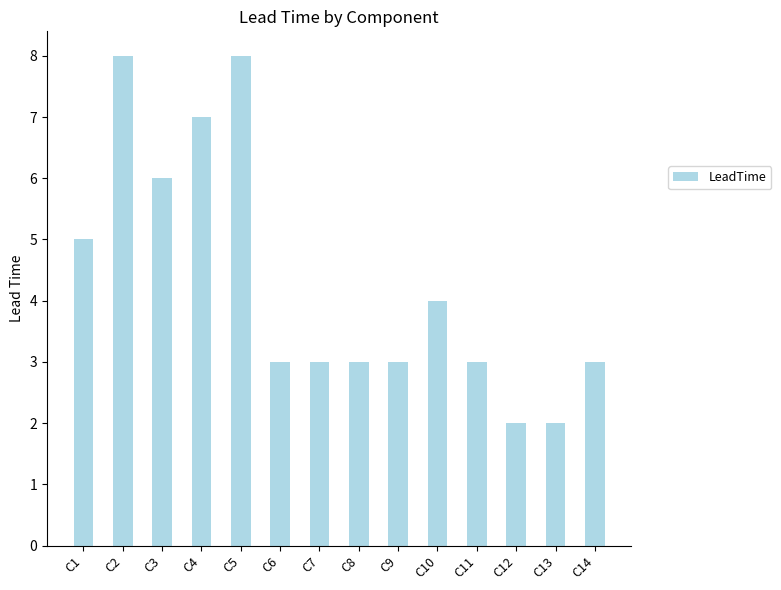

Where is the data nearest to the value 5?

C1